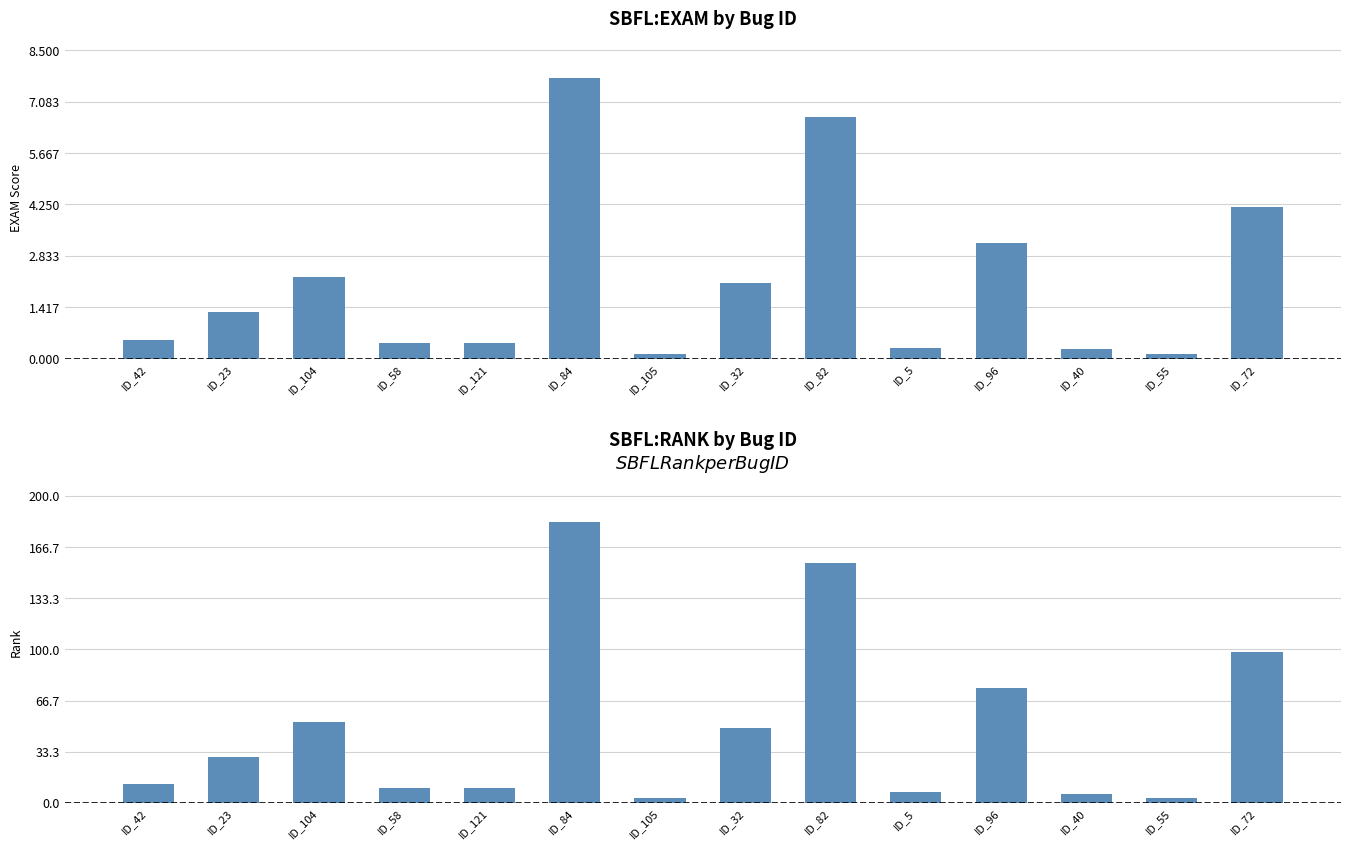

Between ID_23 and ID_82, which series saw the biggest shift?

SBFL:RANK